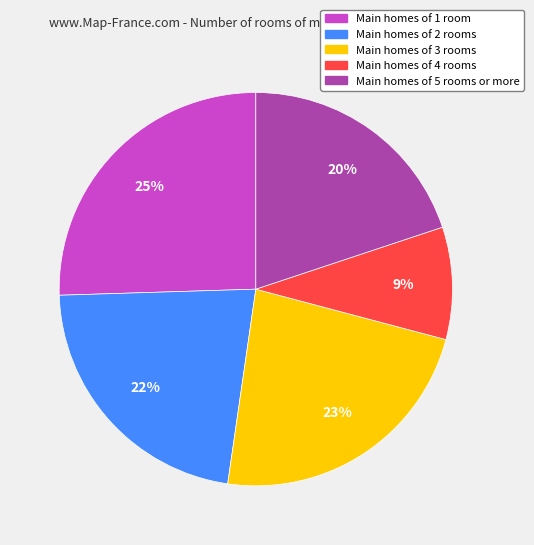

Does any single category account for the majority?

No